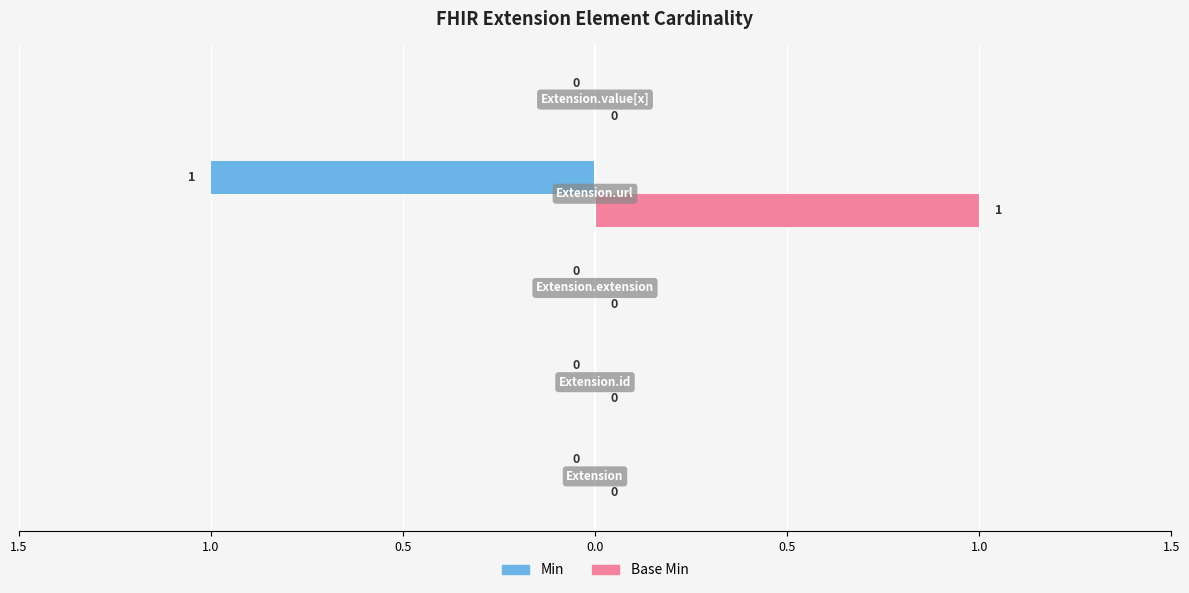

At how many categories does at least one series exceed 0?

1